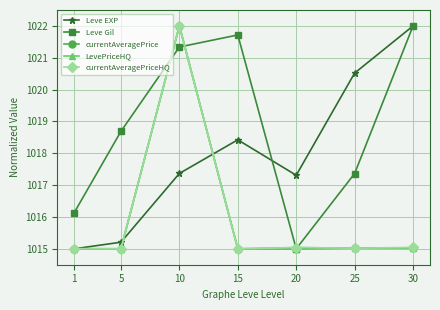

Reading left to right, what are all the values shown in this chart?

Leve EXP: 1015.0	1015.2	1017.4	1018.4	1017.3	1020.5	1022.0
Leve Gil: 1016.1	1018.7	1021.3	1021.7	1015.0	1017.4	1022.0
currentAveragePrice: 1015.0	1015.0	1022.0	1015.0	1015.0	1015.0	1015.0
LevePriceHQ: 1015.0	1015.0	1022.0	1015.0	1015.0	1015.0	1015.0
currentAveragePriceHQ: 1015.0	1015.0	1022.0	1015.0	1015.0	1015.0	1015.0